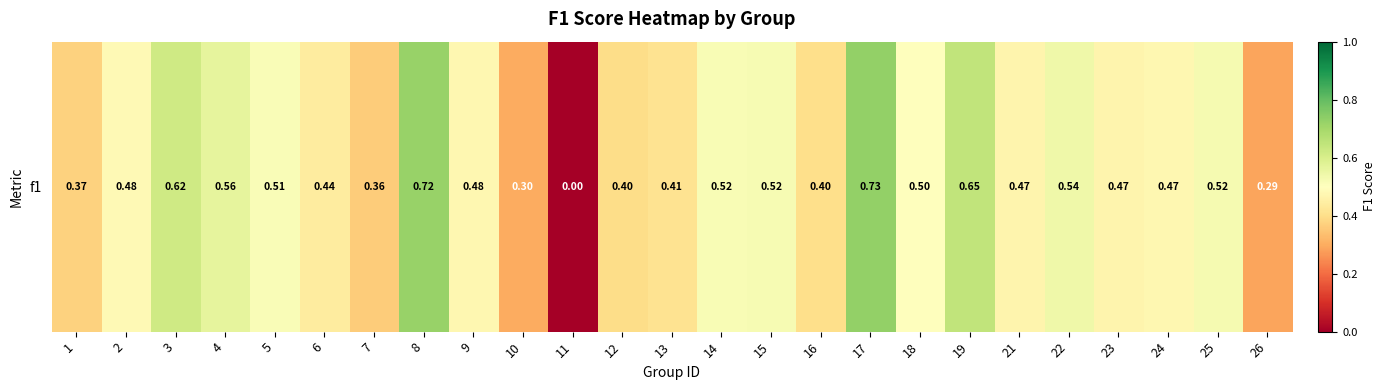

Rank the categories by value from highest to lowest.

17, 8, 19, 3, 4, 22, 25, 15, 14, 5, 18, 2, 9, 24, 21, 23, 6, 13, 16, 12, 1, 7, 10, 26, 11